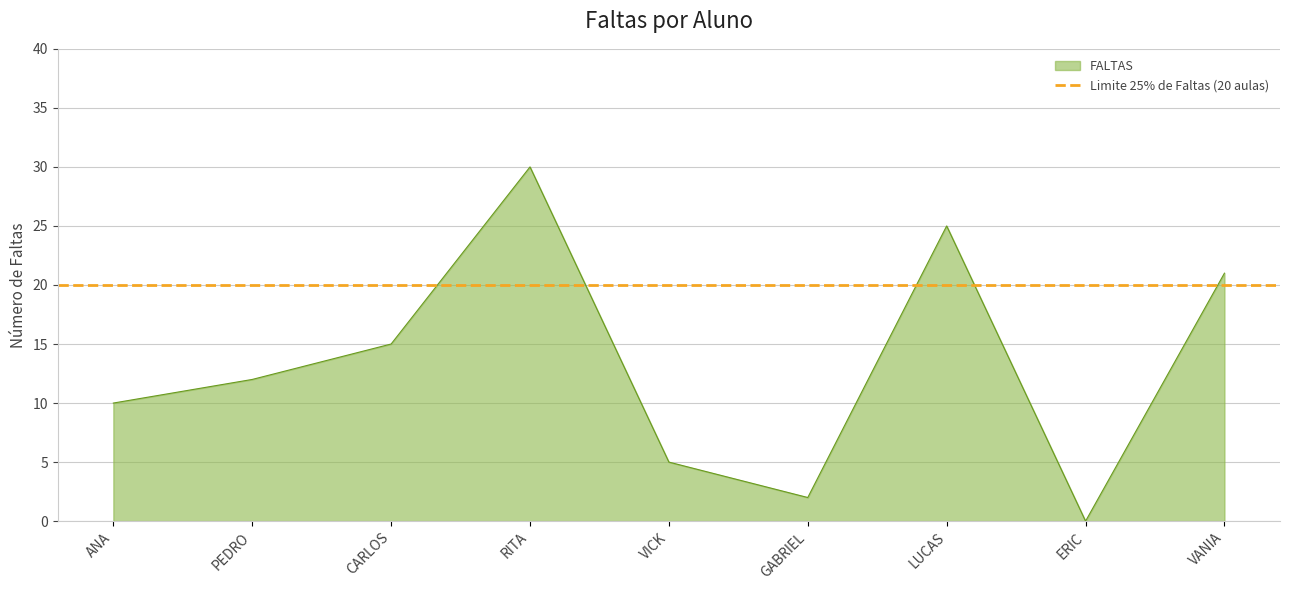

What is the value of the 9th point from the left?

21